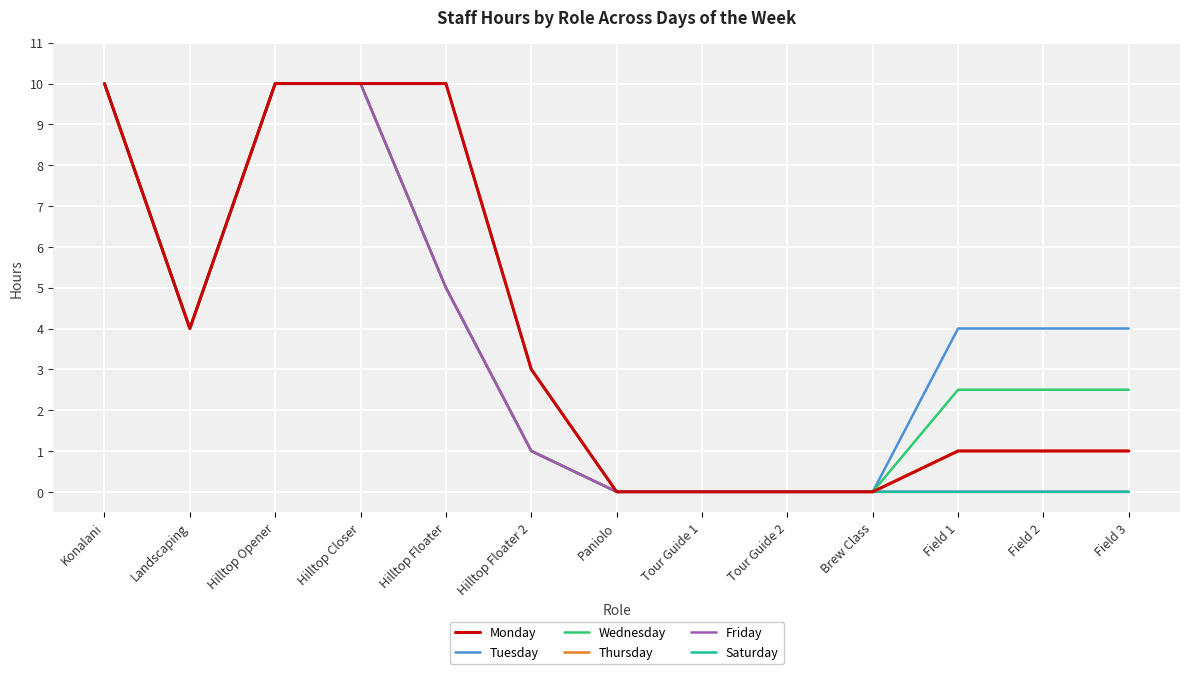

The value of Tuesday at Field 2 is 4.0. True or false?

True